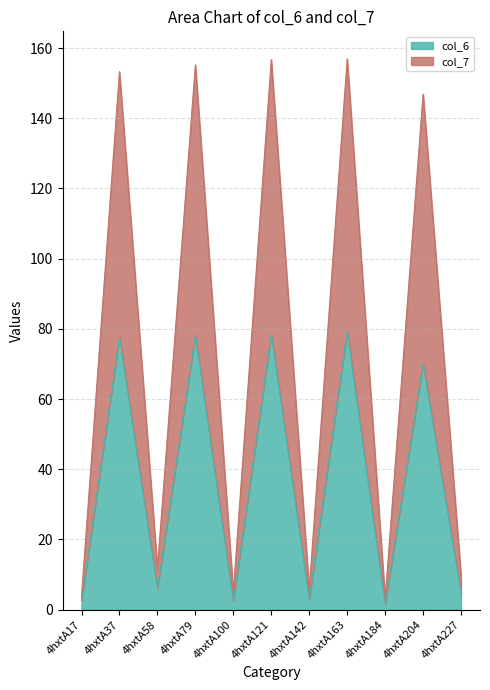

Reading right to left, extract all data points from this chart.

col_6: 4hxtA227=4.8	4hxtA204=70.1	4hxtA184=1.6	4hxtA163=79.4	4hxtA142=3.1	4hxtA121=78.5	4hxtA100=2.4	4hxtA79=78.2	4hxtA58=6.0	4hxtA37=77.6	4hxtA17=2.6
col_7: 4hxtA227=9.7	4hxtA204=146.9	4hxtA184=3.0	4hxtA163=156.9	4hxtA142=5.7	4hxtA121=156.7	4hxtA100=4.8	4hxtA79=155.2	4hxtA58=11.7	4hxtA37=153.3	4hxtA17=3.7